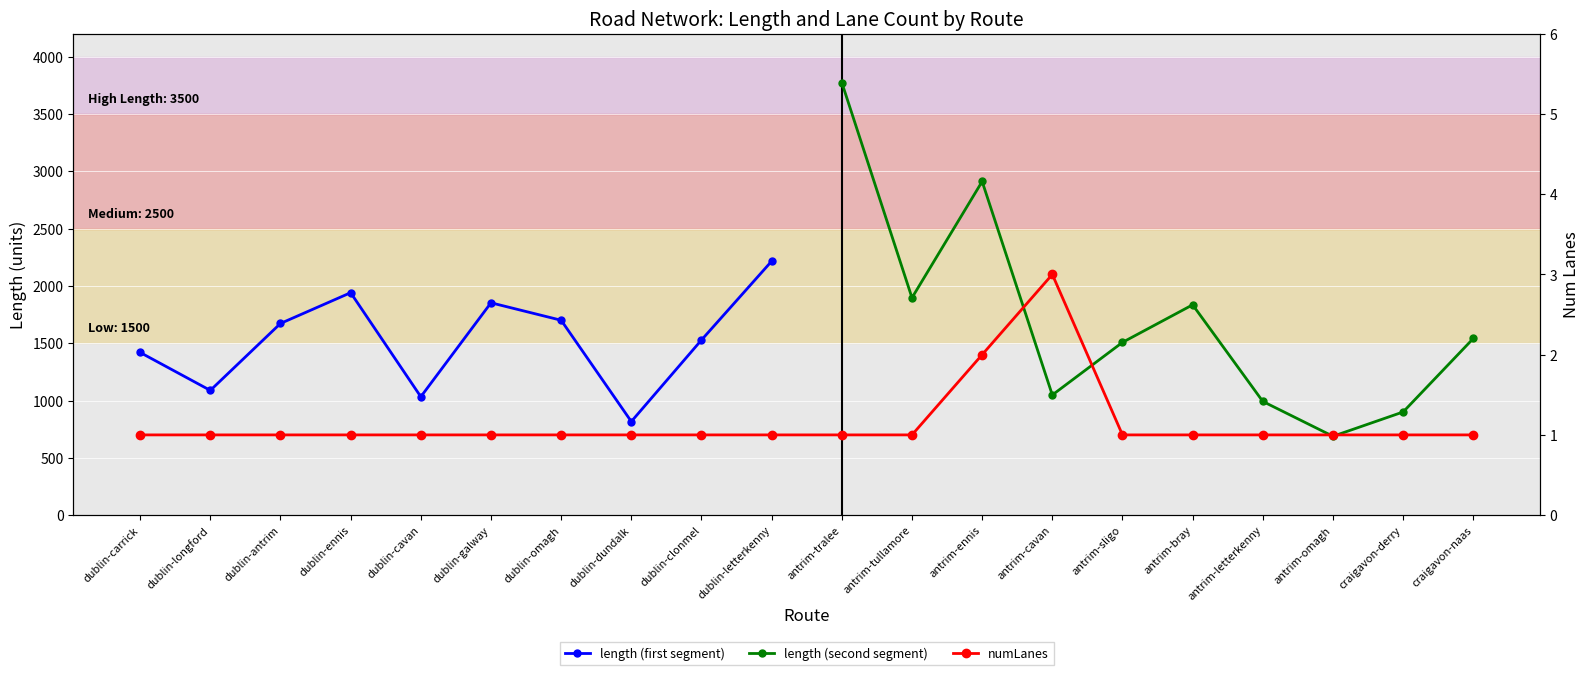

List the labels in order of value, largest first.

antrim-cavan, antrim-ennis, dublin-carrick, dublin-longford, dublin-antrim, dublin-ennis, dublin-cavan, dublin-galway, dublin-omagh, dublin-dundalk, dublin-clonmel, dublin-letterkenny, antrim-tralee, antrim-tullamore, antrim-sligo, antrim-bray, antrim-letterkenny, antrim-omagh, craigavon-derry, craigavon-naas